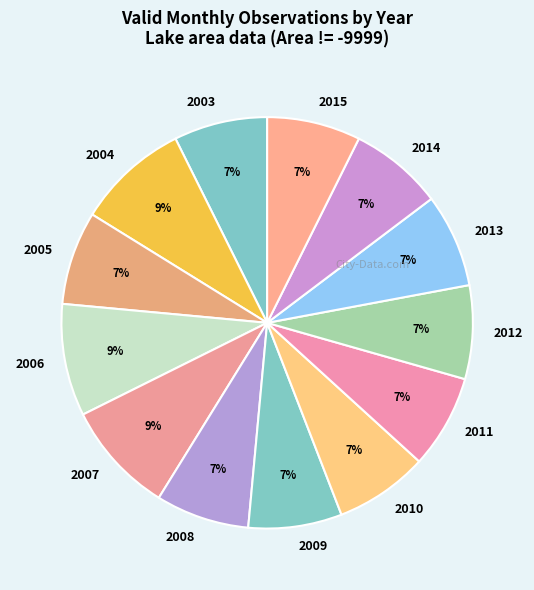

Is it true that 2006 is 9% of the pie?

True